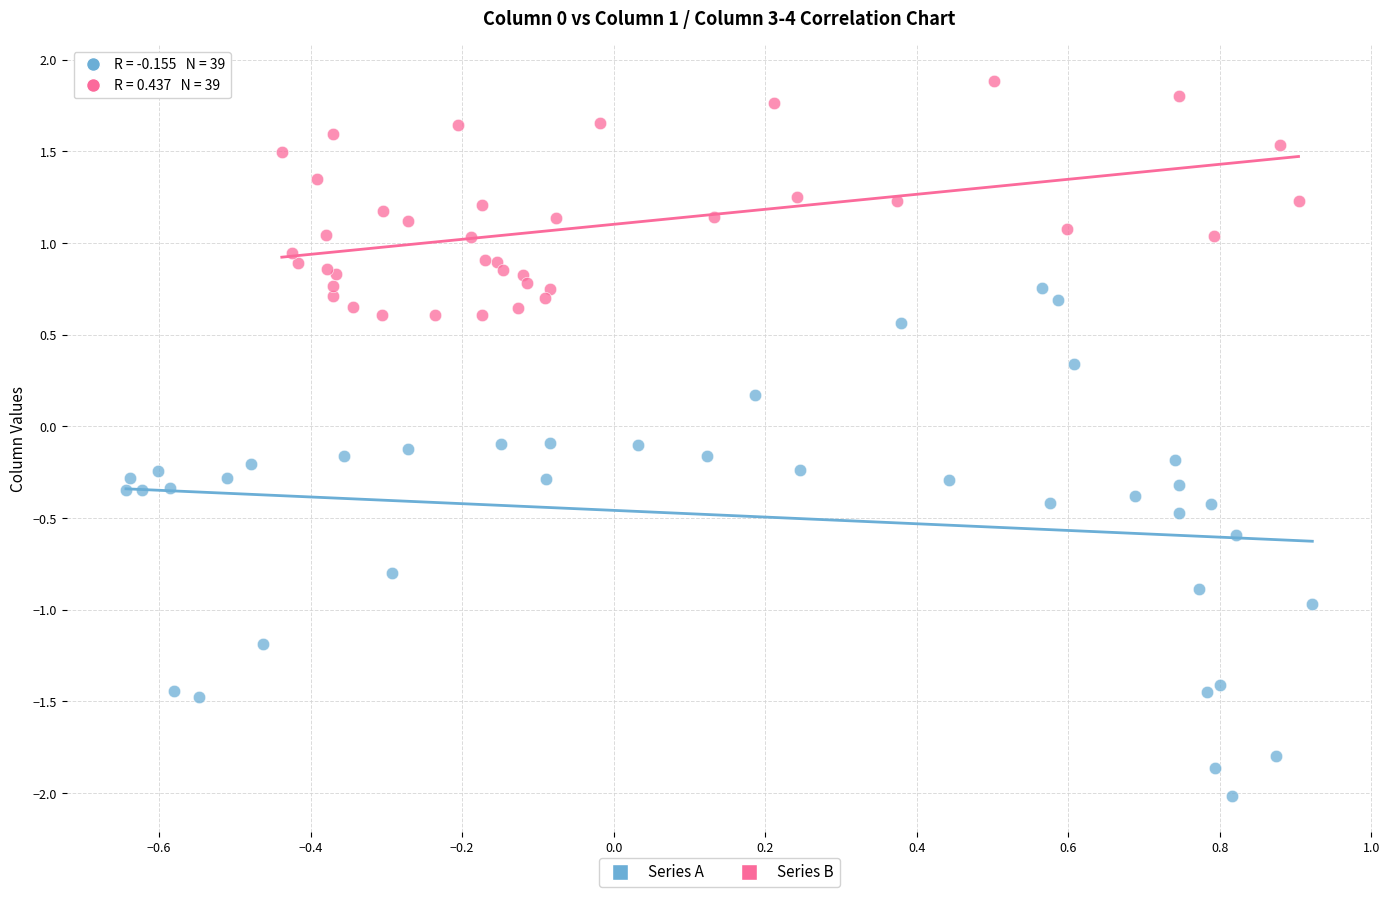

Which series has the widest spread of Y values?

Series A